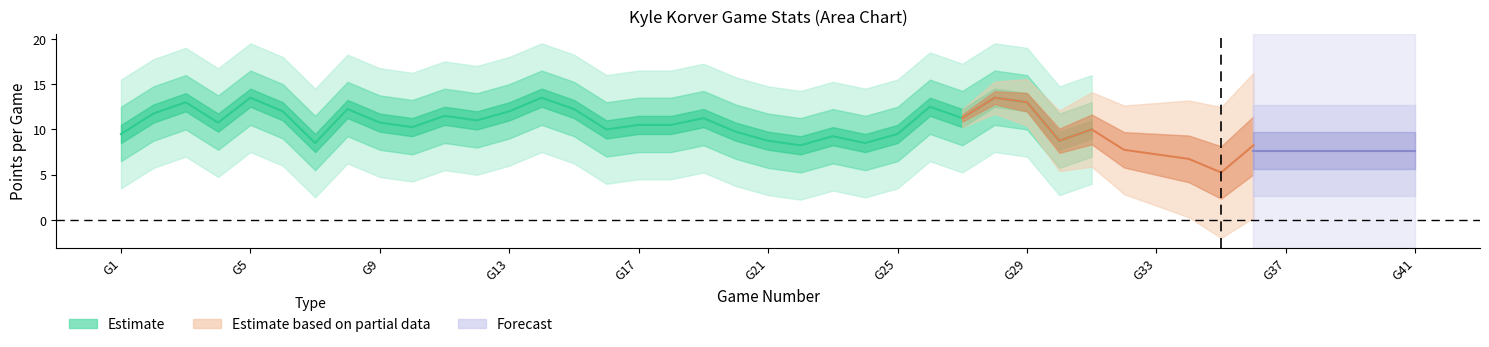

True or false: the data shows 9.1 at G5.

False